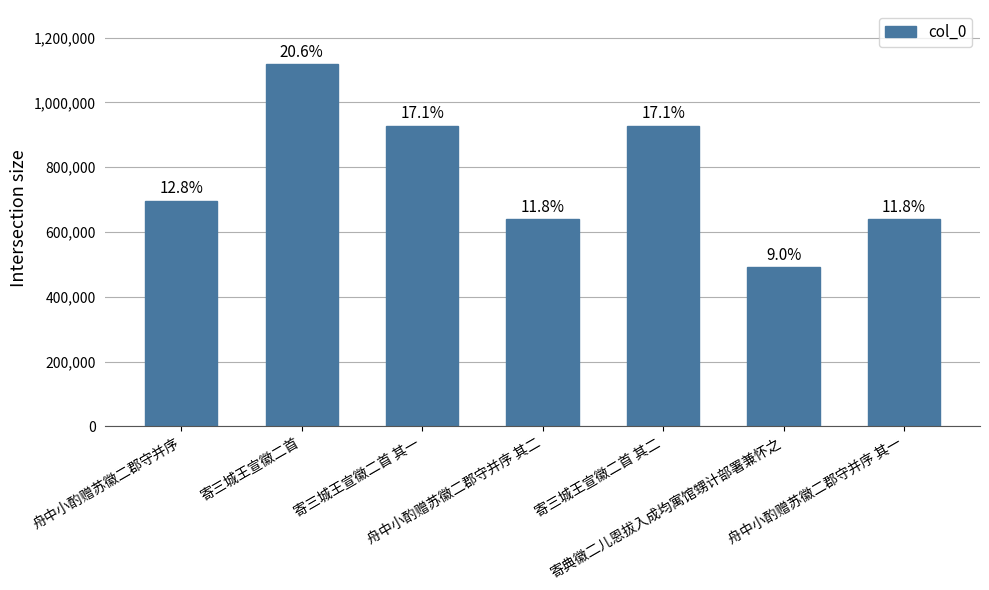

What is the label of the 5th bar from the right?

寄三城王宣徽二首 其一